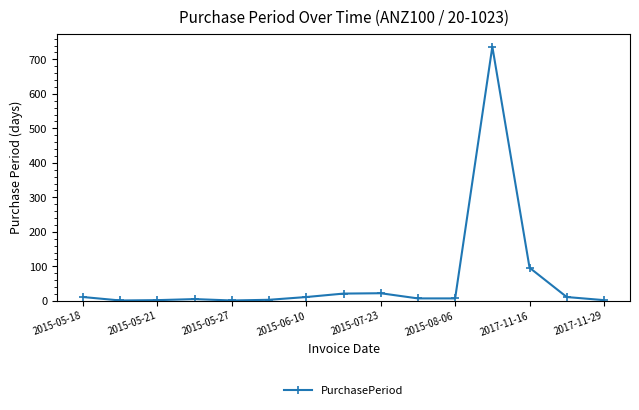

True or false: the data has more than 1 interior local peaks.

True